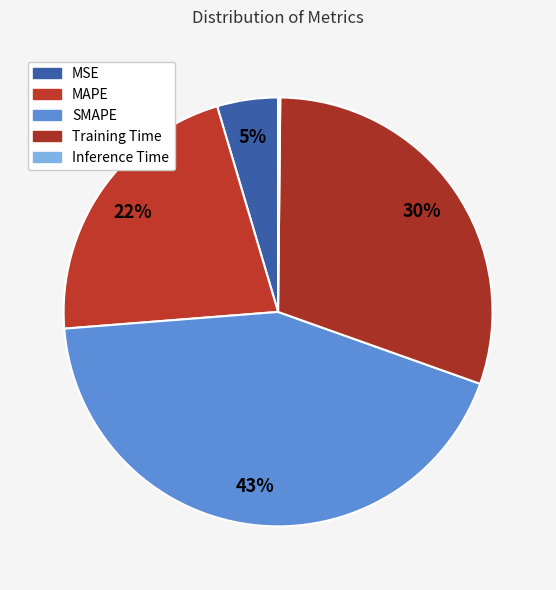

What is the total percentage of Inference Time and MSE?

4.7%